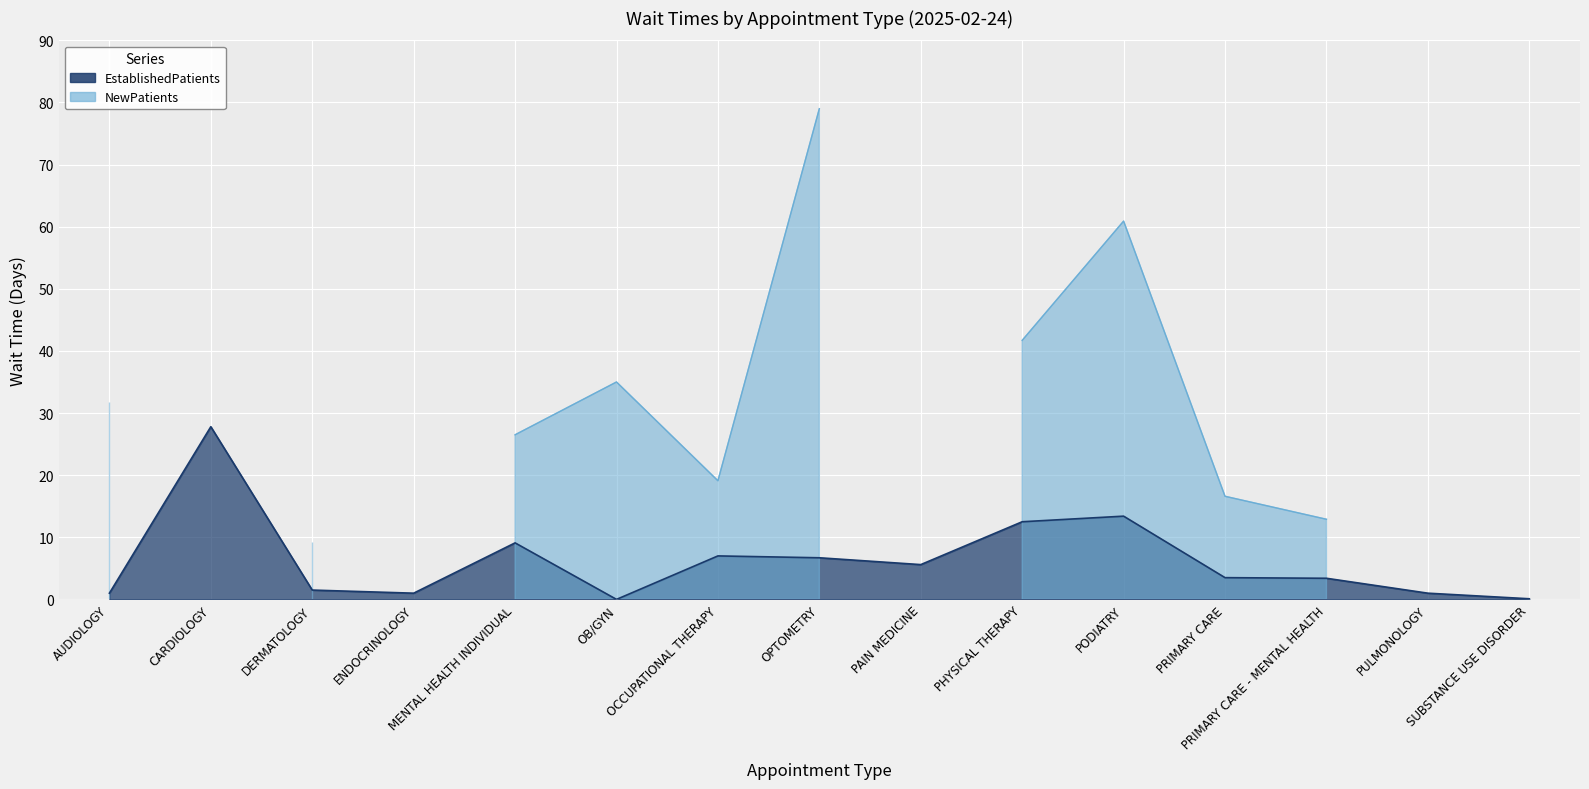

What is the difference between the maximum and second lowest values?

27.7